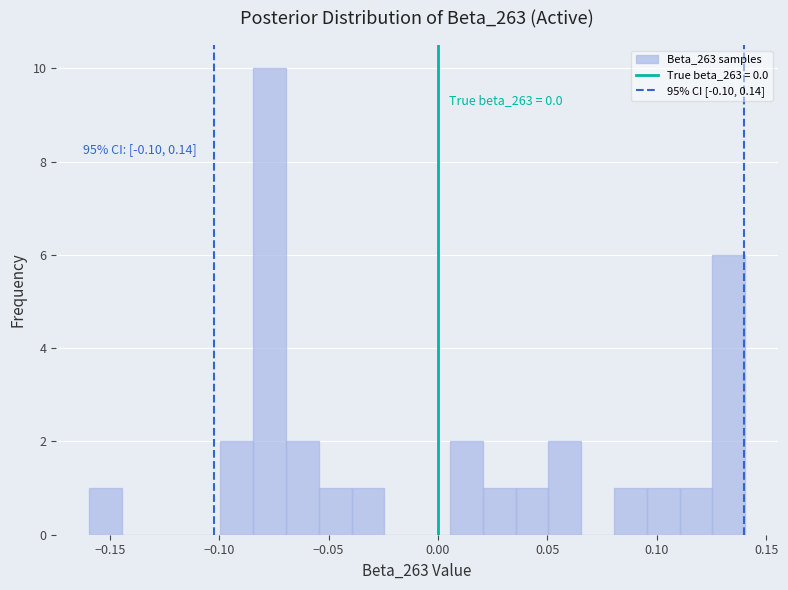

Read against the x-axis, roughly where is the centre of the tallest bar?

-0.075